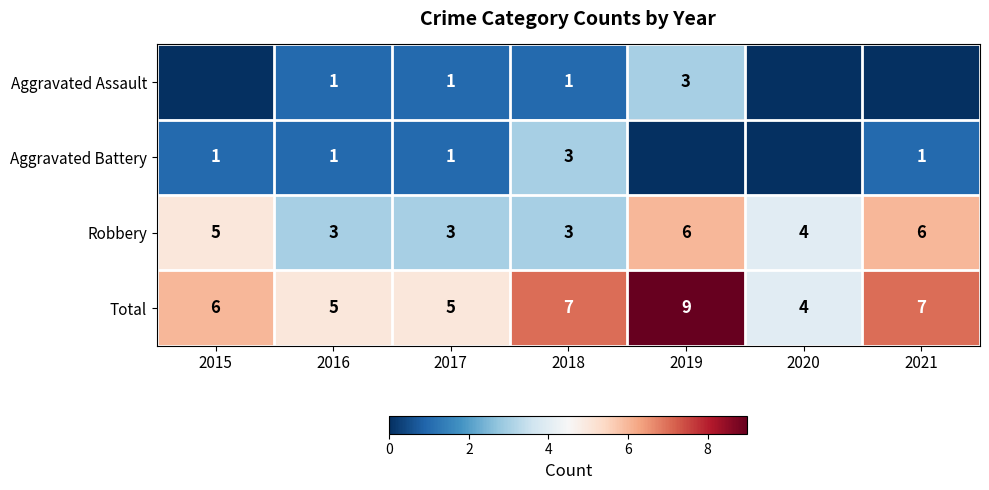

What is the difference between the maximum and minimum values in the Total series?

5